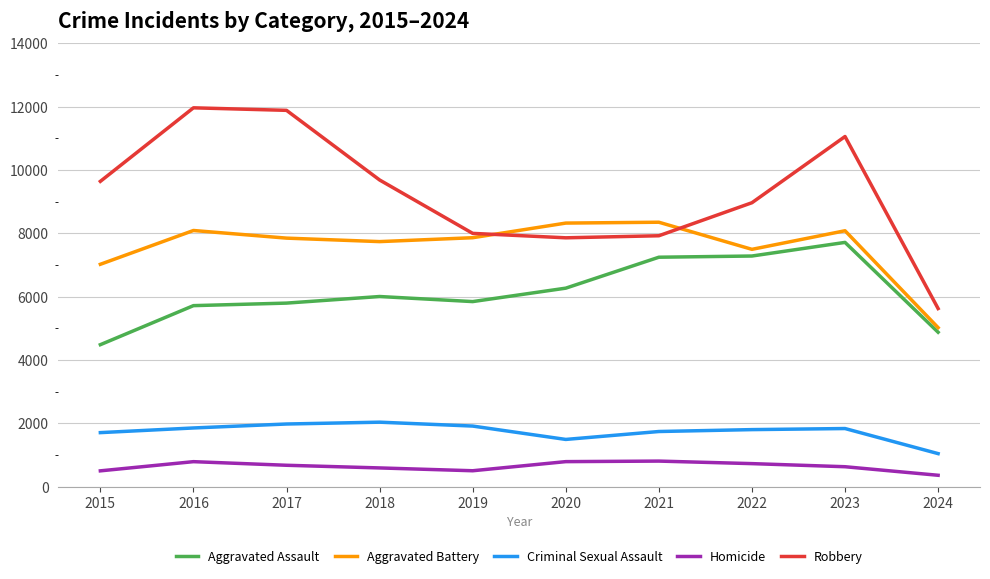

List the series in order of their peak value, lowest first.

Homicide, Criminal Sexual Assault, Aggravated Assault, Aggravated Battery, Robbery